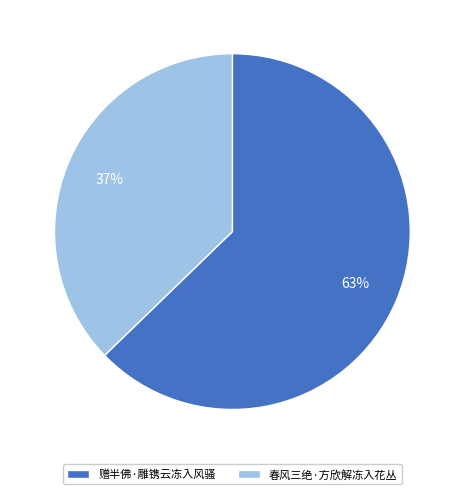

How many slices are in this pie chart?

2